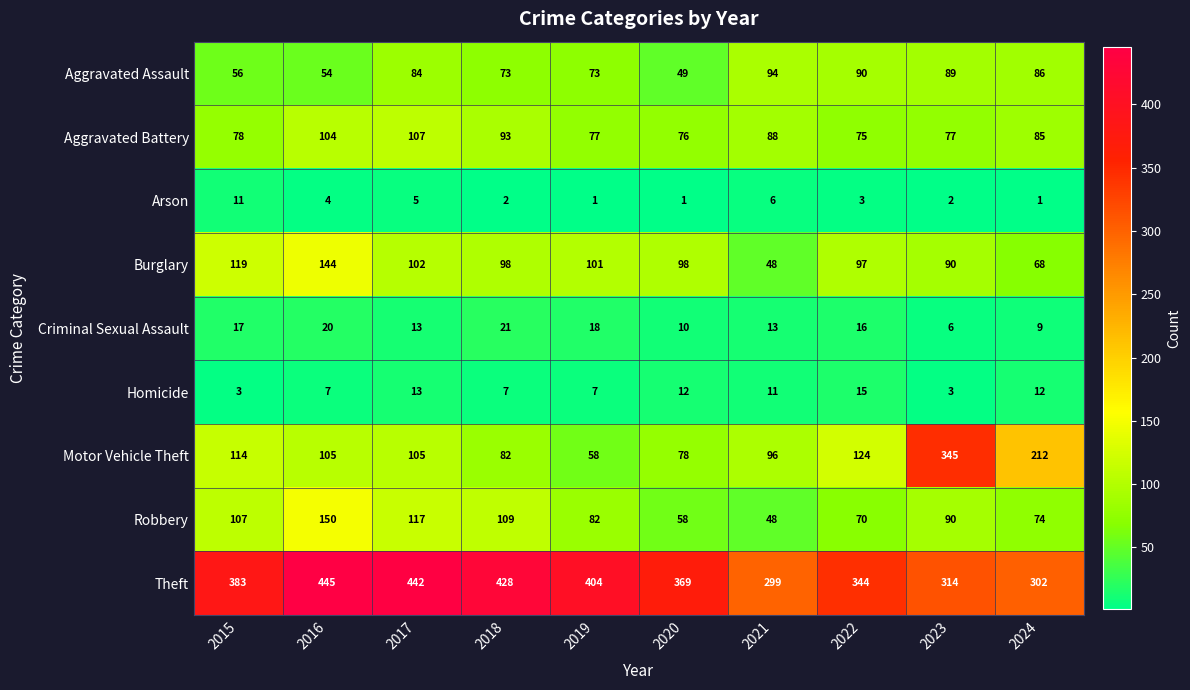

At which label is Aggravated Battery closest to 91?

2018